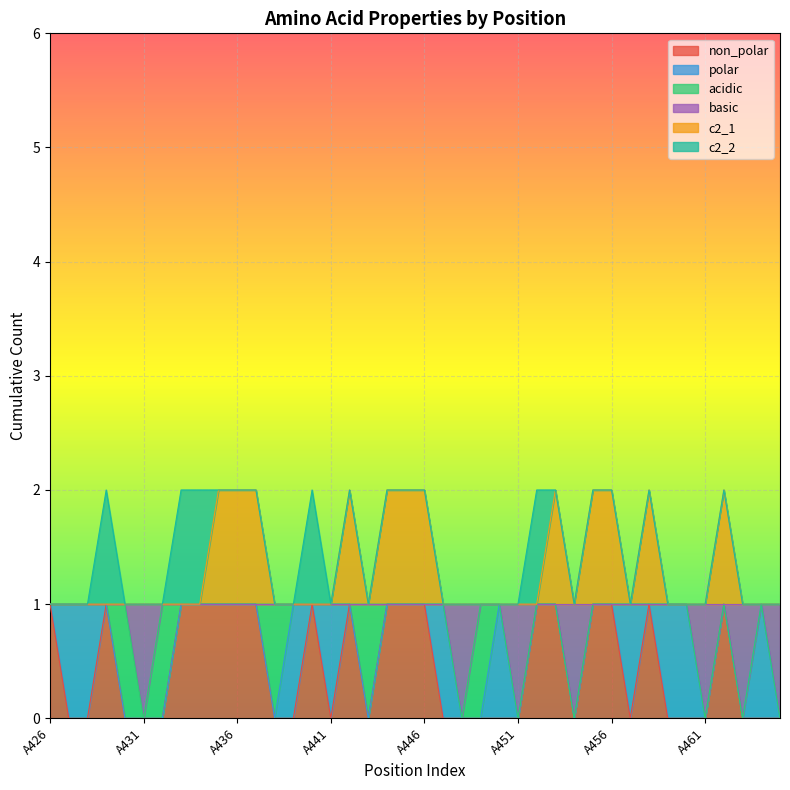

List the labels in order of basic value, largest first.

A426, A427, A428, A429, A430, A432, A433, A434, A435, A436, A437, A438, A439, A440, A441, A442, A443, A444, A445, A446, A447, A449, A450, A452, A453, A455, A456, A457, A458, A459, A460, A462, A464, A431, A448, A451, A454, A461, A463, A465